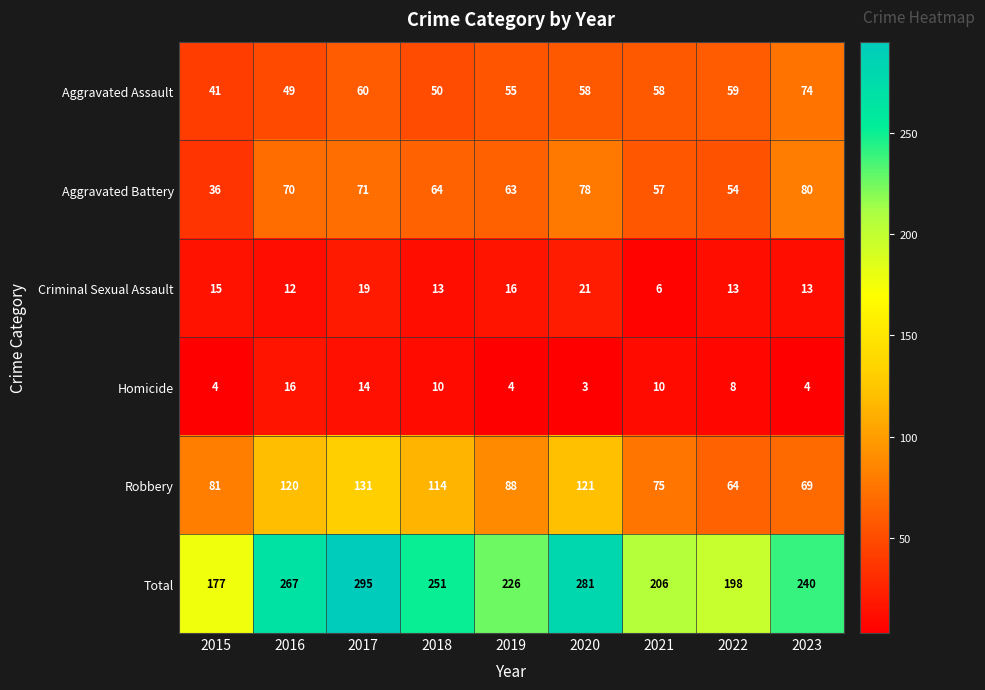

True or false: Aggravated Battery has a value of 110 at 2023.

False